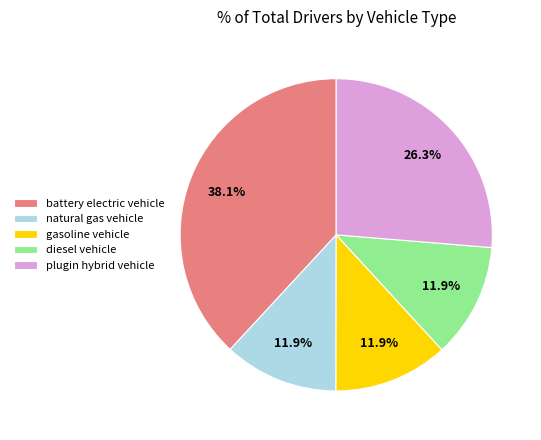

Is the sum of gasoline vehicle and natural gas vehicle greater than half?

No